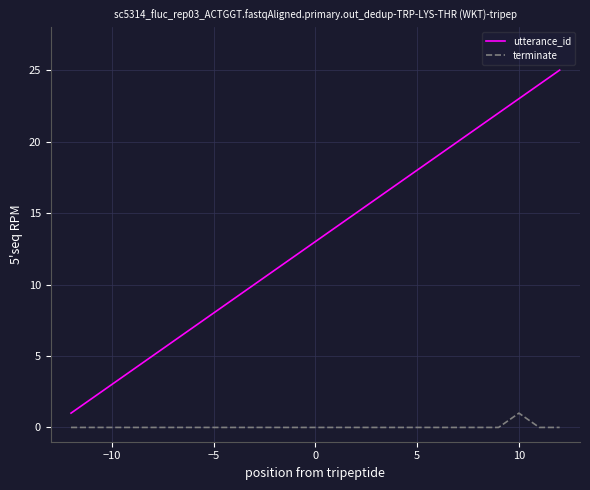

Count the number of data series in this chart.

2